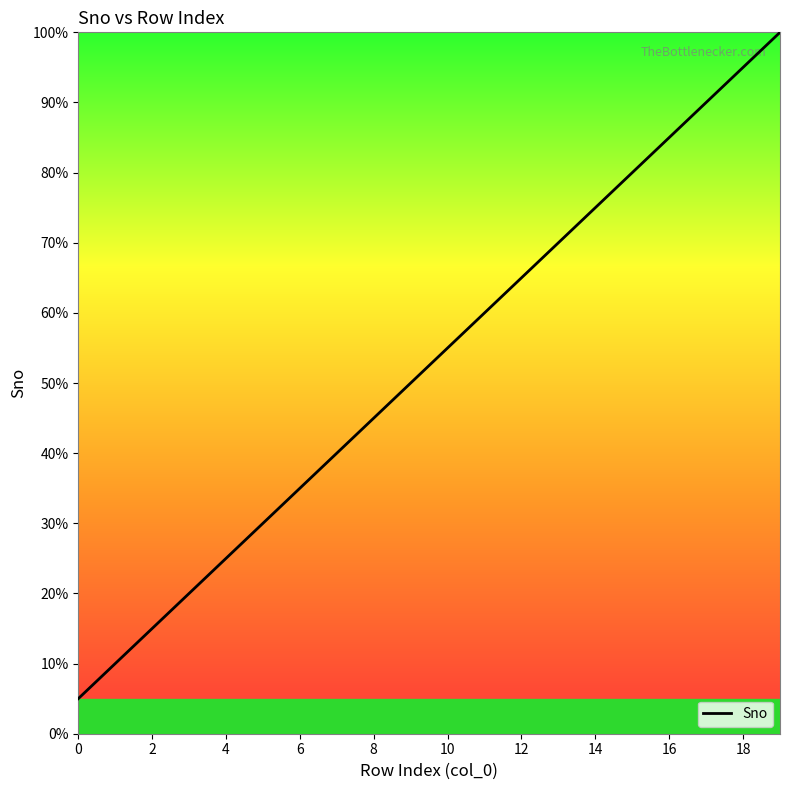

What is the difference between the maximum and minimum values?

95.0